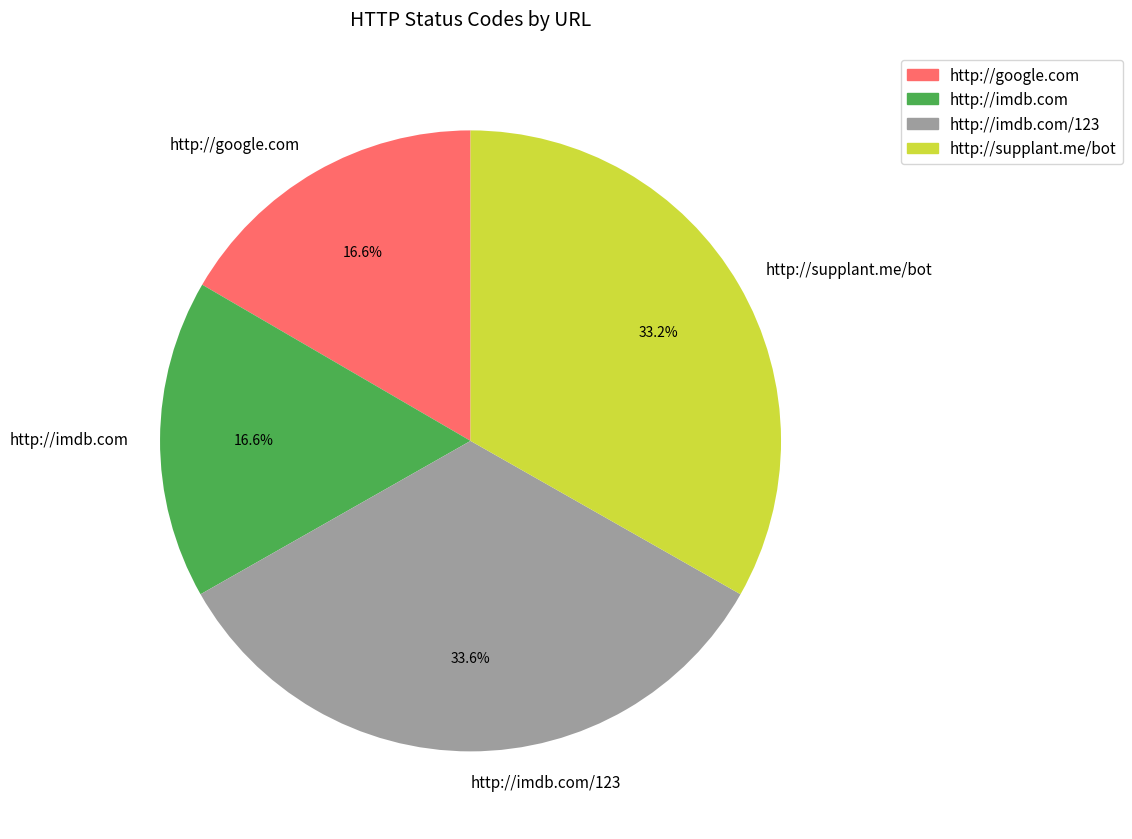

Is there a majority slice in this chart?

No